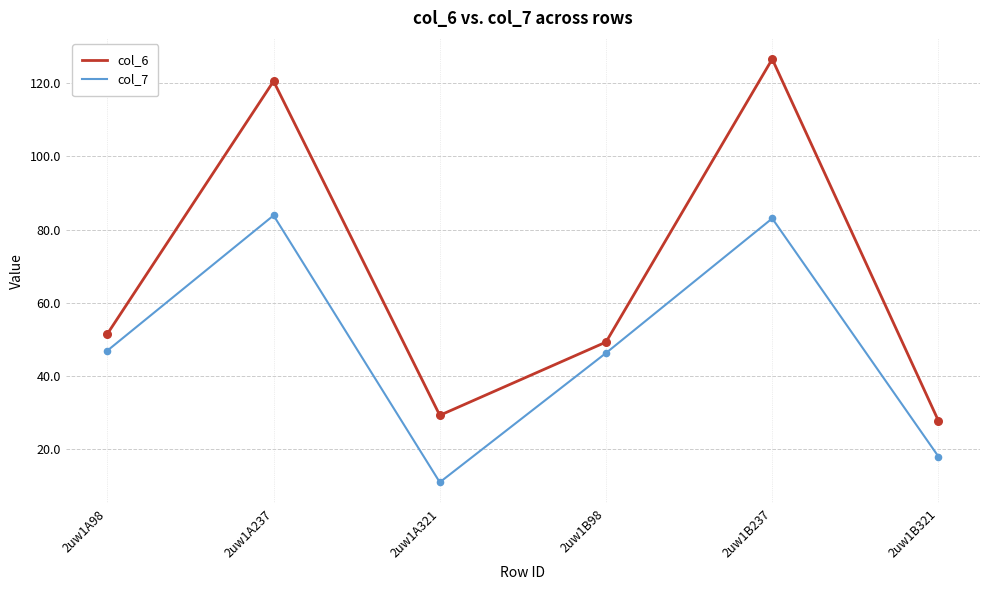

Is the value of col_6 at 2uw1B237 greater than the value of col_7 at 2uw1B98?

Yes